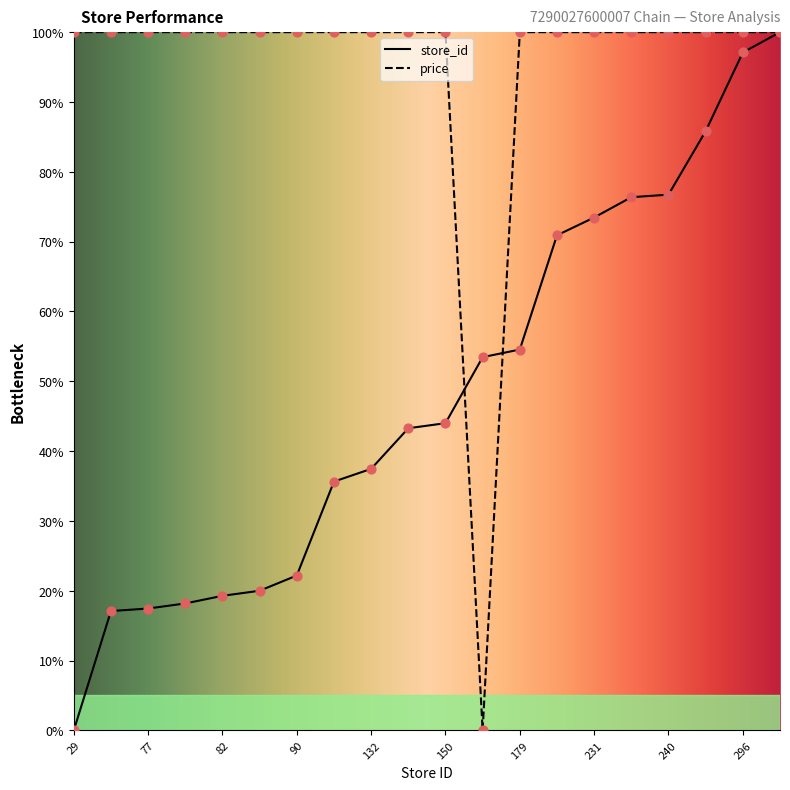

Which series has the largest total across all categories?

price